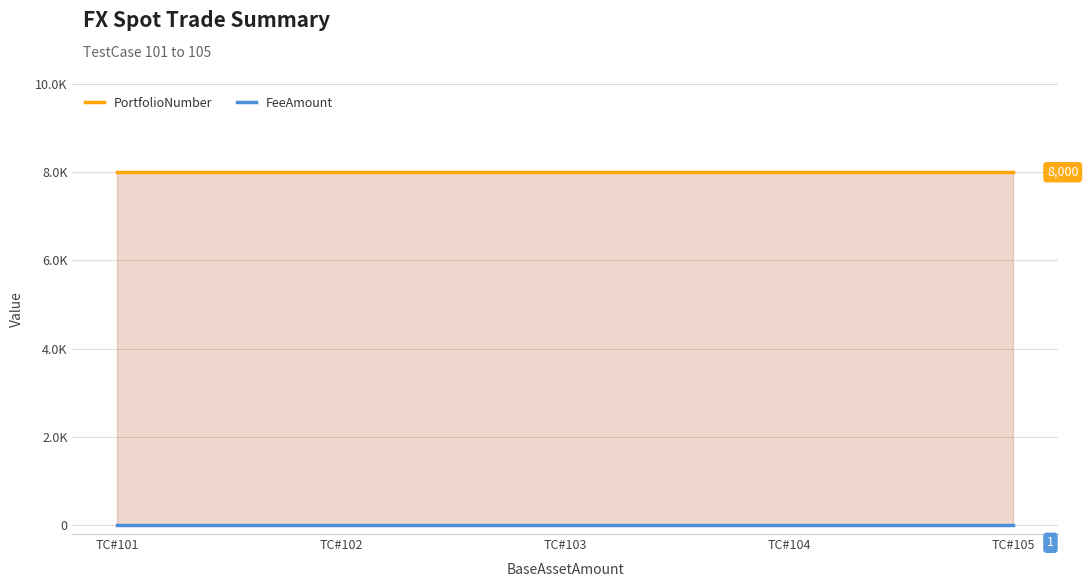

What is the value of the FeeAmount point at the 2nd from the left?

1